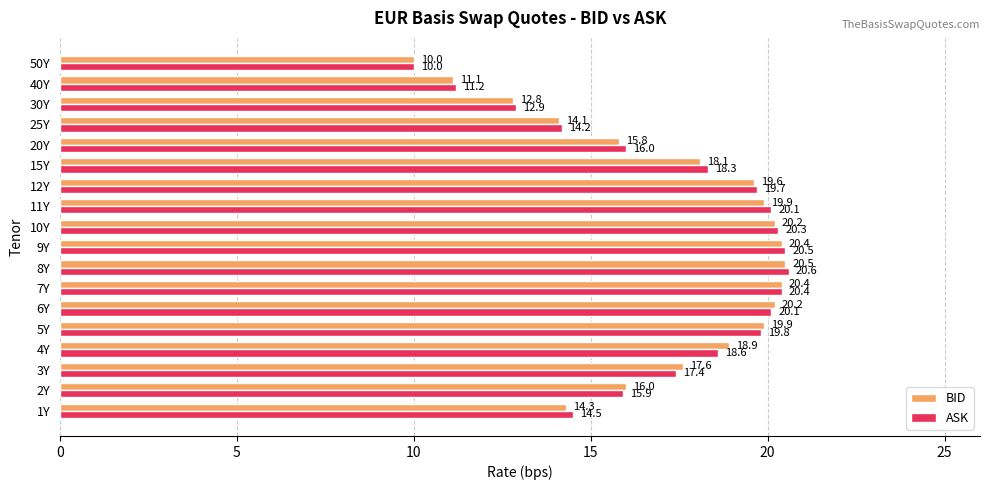

List the series in order of their overall mean, highest first.

ASK, BID